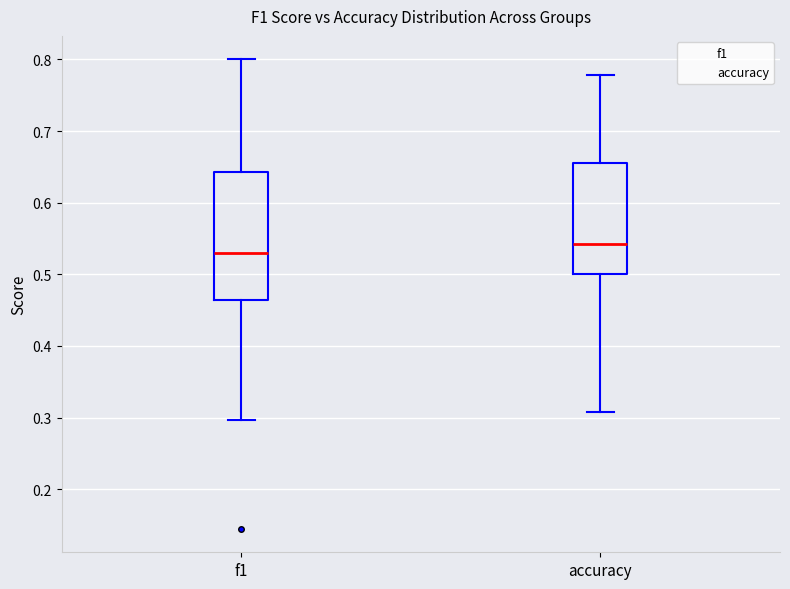

Which box has the highest median line?

accuracy